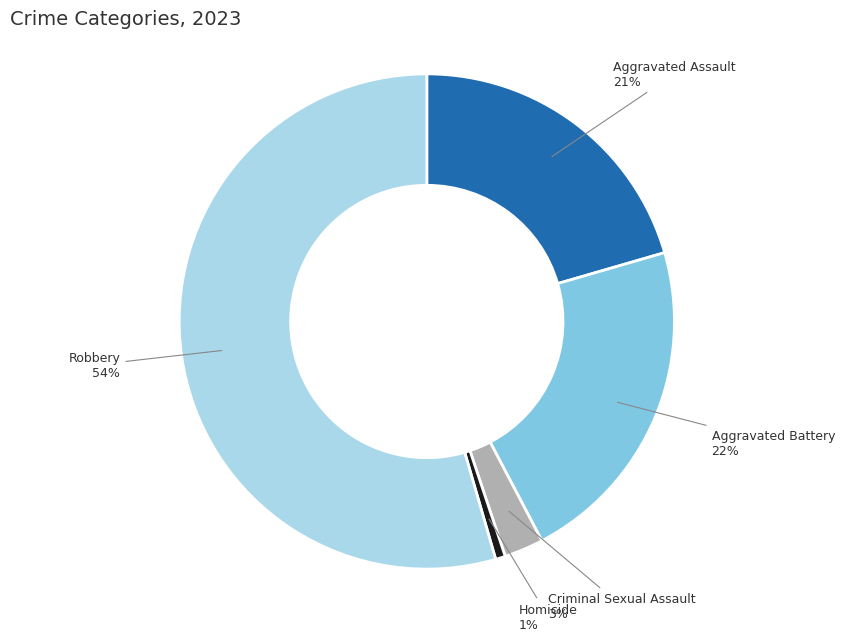

Is there any slice that represents more than half of the pie?

Yes